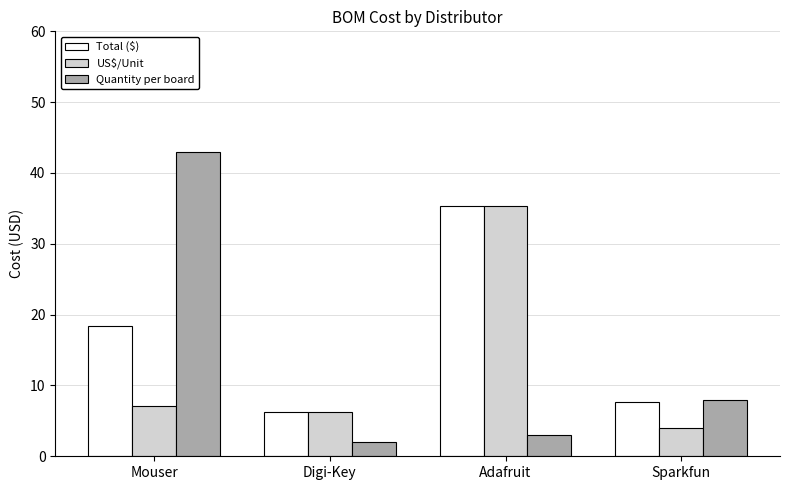

How many series are shown in this chart?

3